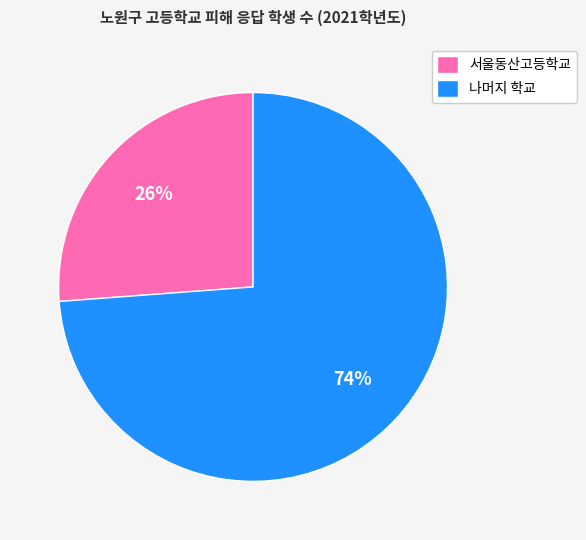

Is it true that 나머지 학교 is 81% of the pie?

False